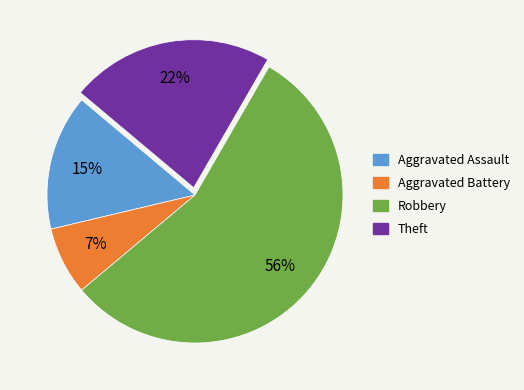

Count the number of slices in the pie.

4